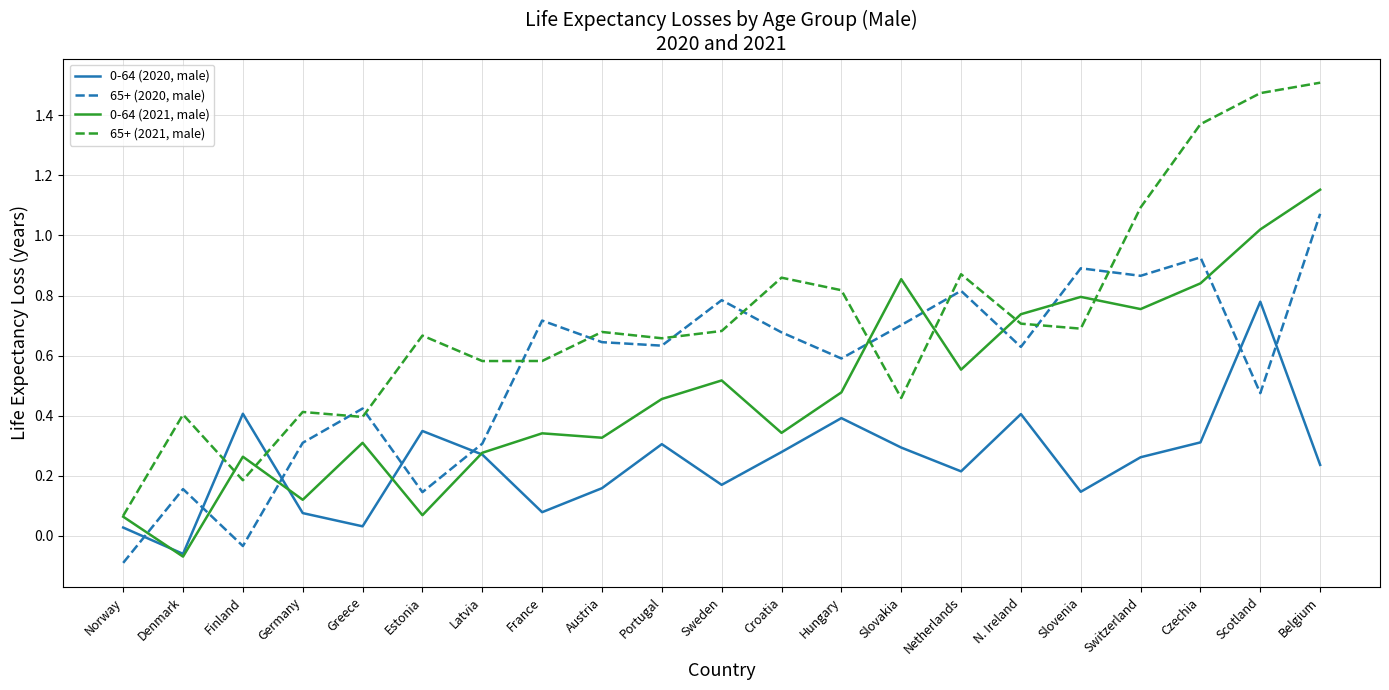

How many distinct data groups are displayed?

4